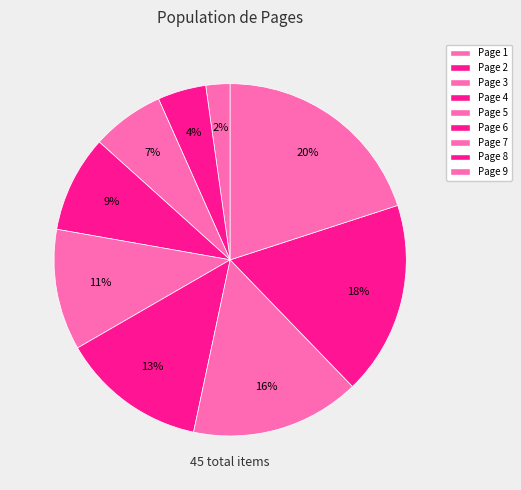

Which has a higher value, Page 8 or Page 4?

Page 8